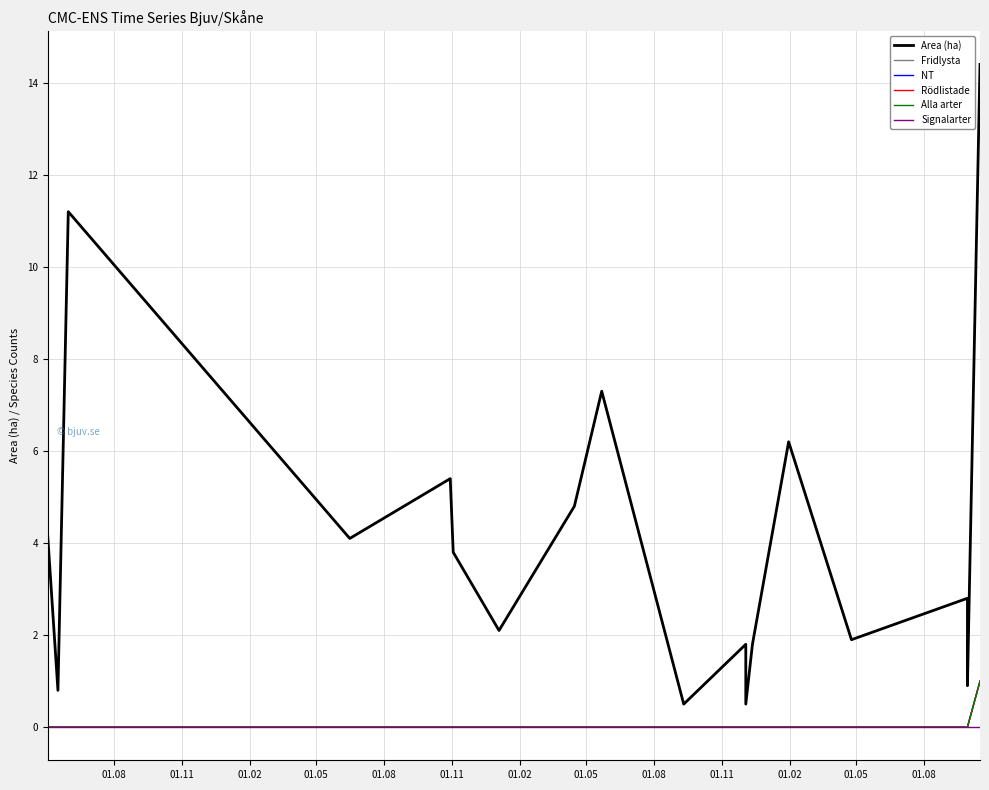

How many values in the Alla arter series exceed 0?

1